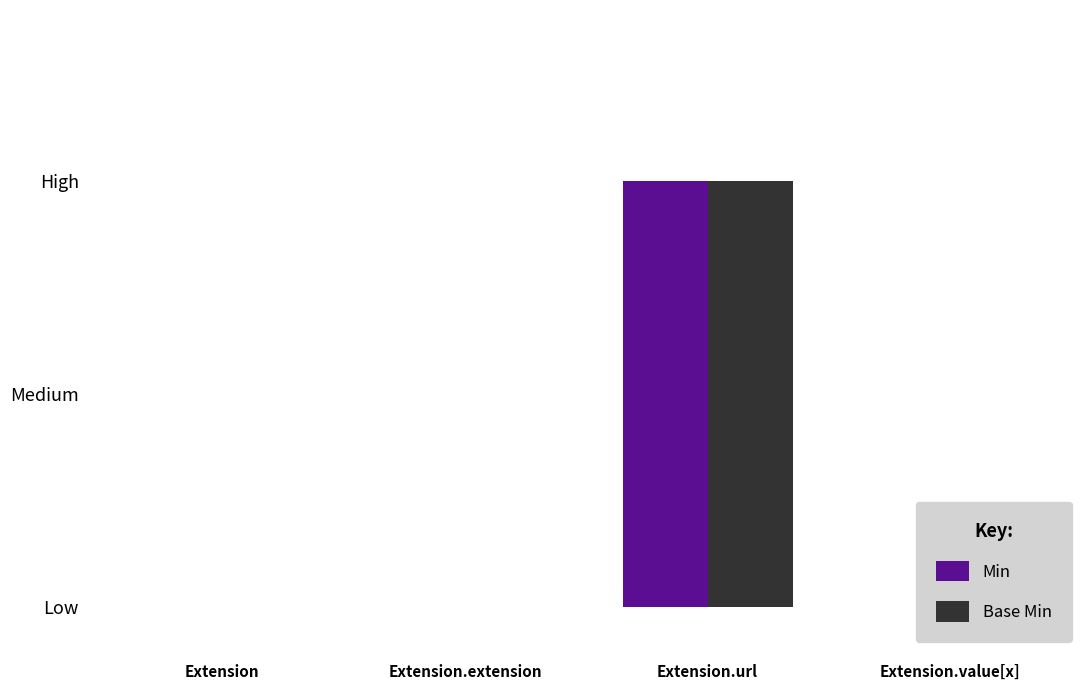

How many bars are there in each group?

2